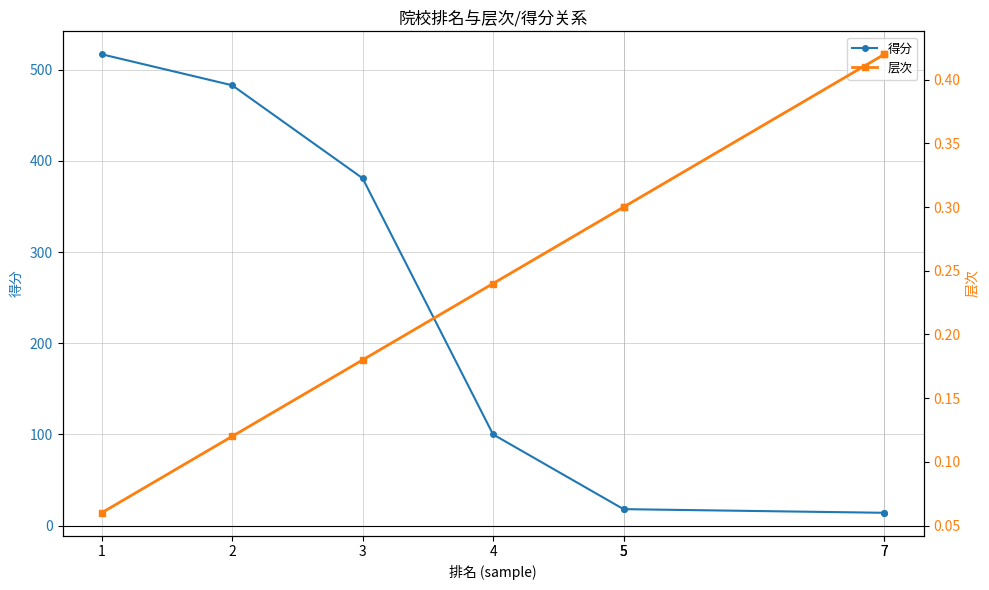

Is the value of 层次 at 1 greater than the value of 得分 at 2?

No